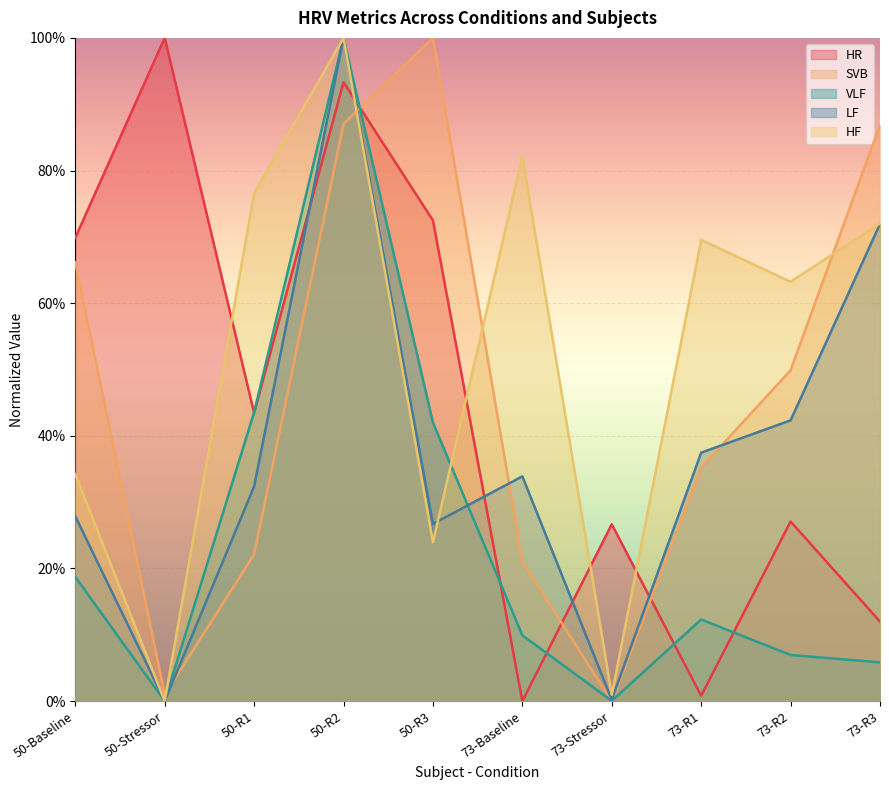

True or false: HF has a value of 0.2 at 50-Baseline.

False